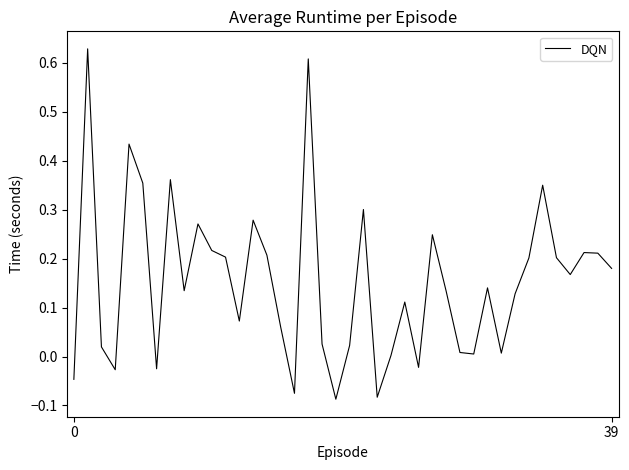

What is the difference between the maximum and minimum values?

0.7